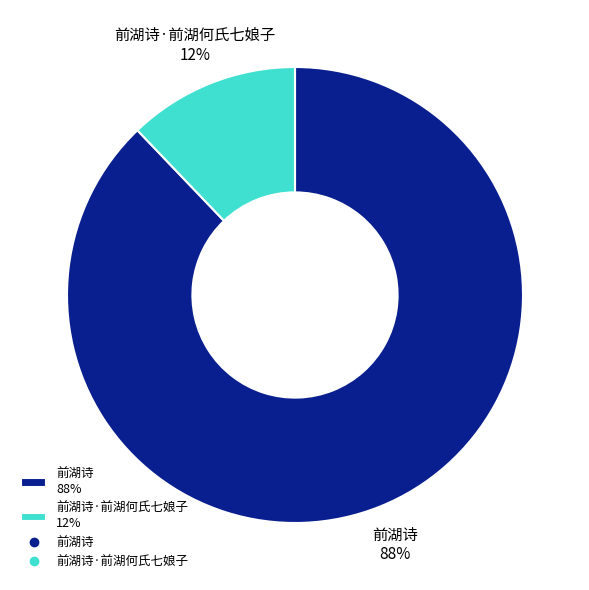

Which has a higher value, 前湖诗·前湖何氏七娘子 12% or 前湖诗 88%?

前湖诗 88%